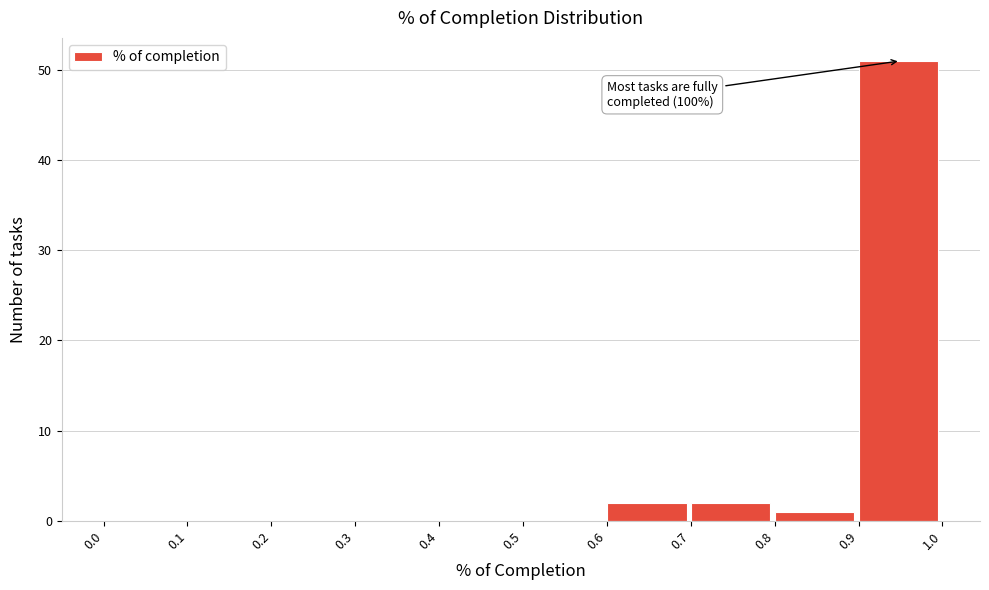

Over which range of the x-axis is the bar tallest?

0.9 to 1.0